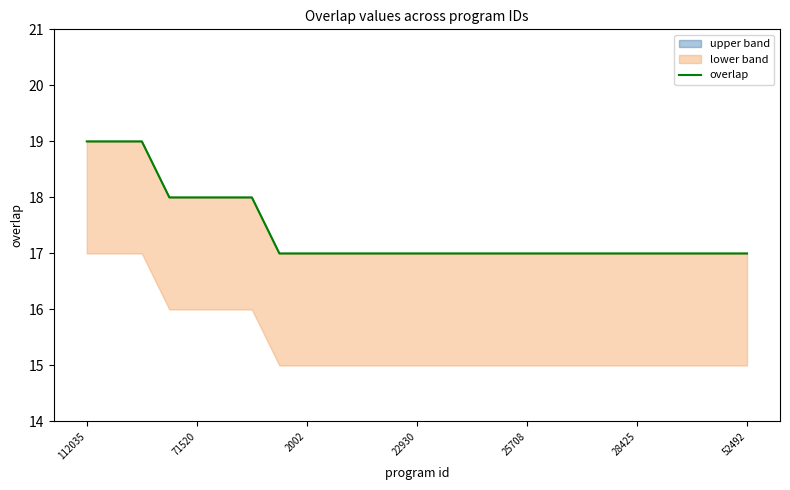

Reading right to left, extract all data points from this chart.

17	17	17	17	17	17	17	17	17	17	17	17	17	17	17	17	17	17	18	18	18	18	19	19	19